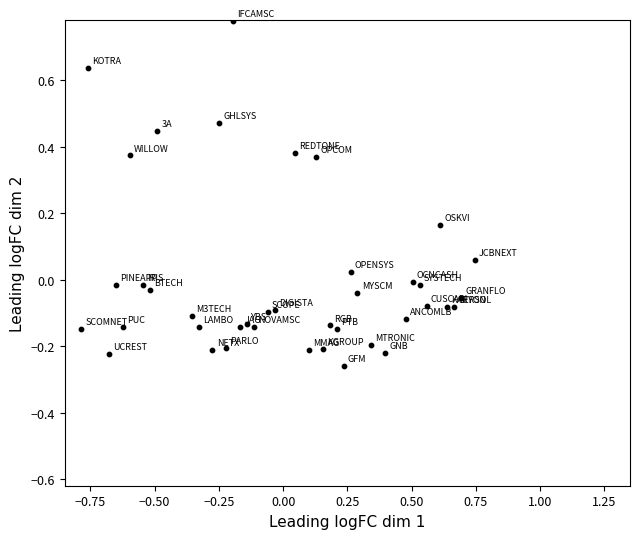

What is the range of Y values (max minus min)?

1.0